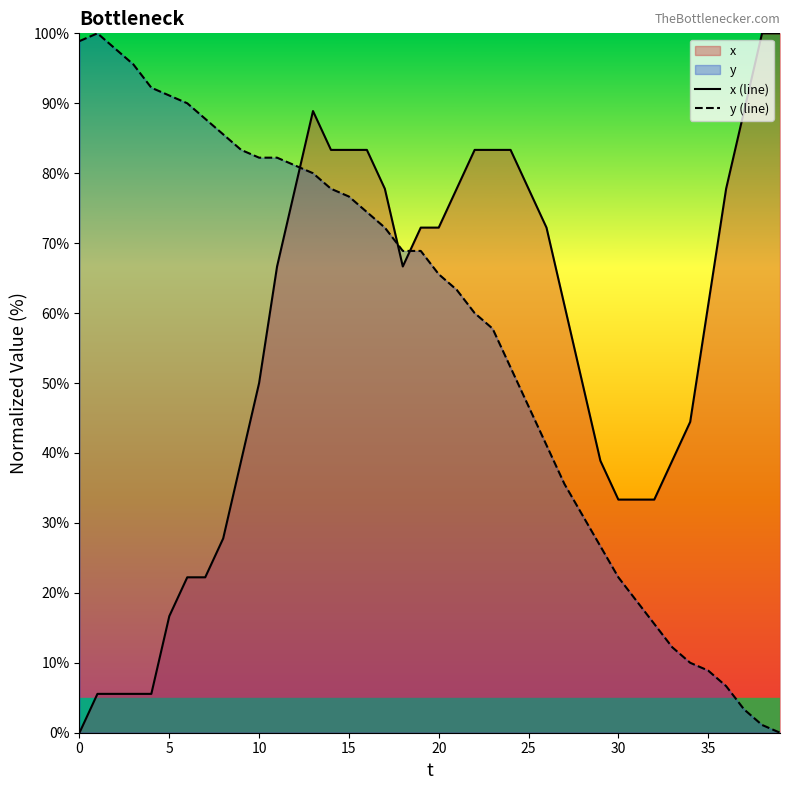

Reading right to left, extract all data points from this chart.

x (line): 100.0	100.0	88.9	77.8	61.1	44.4	38.9	33.3	33.3	33.3	38.9	50.0	61.1	72.2	77.8	83.3	83.3	83.3	77.8	72.2	72.2	66.7	77.8	83.3	83.3	83.3	88.9	77.8	66.7	50.0	38.9	27.8	22.2	22.2	16.7	5.6	5.6	5.6	5.6	0.0
y (line): 0.0	1.1	3.3	6.7	8.9	10.0	12.2	15.6	18.9	22.2	26.7	31.1	35.6	41.1	46.7	52.2	57.8	60.0	63.3	65.6	68.9	68.9	72.2	74.4	76.7	77.8	80.0	81.1	82.2	82.2	83.3	85.6	87.8	90.0	91.1	92.2	95.6	97.8	100.0	98.9